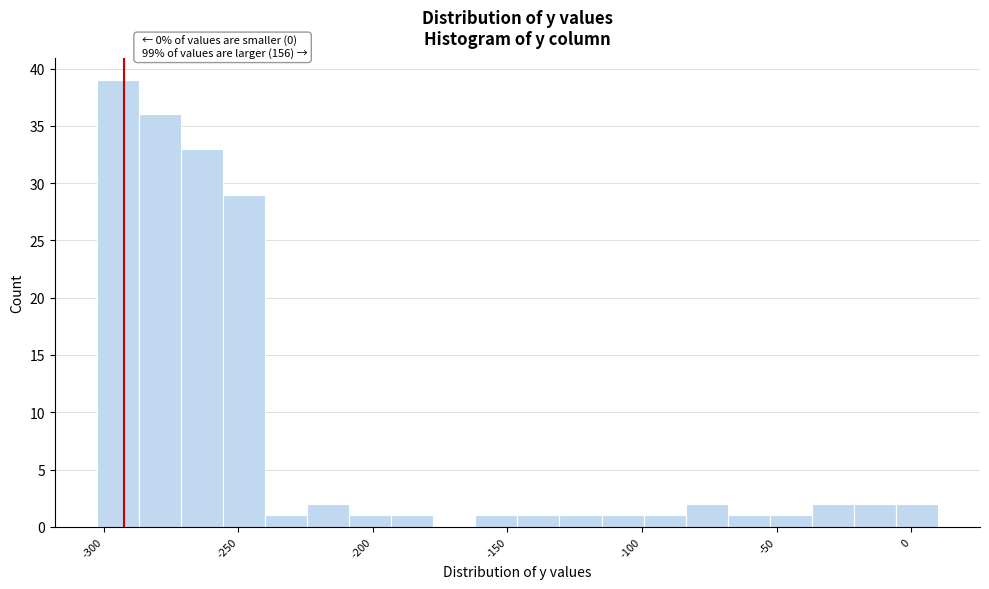

Around what value on the x-axis is the tallest bar? Give the approximate position of its centre, as read against the axis.

-295